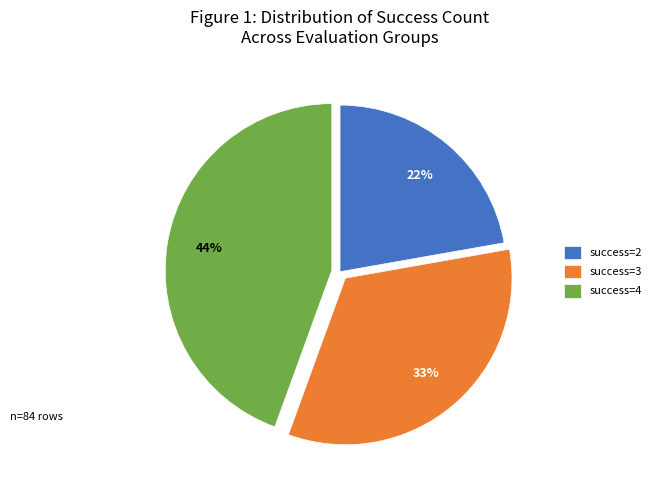

To the nearest percent, what is the average slice percentage?

33%